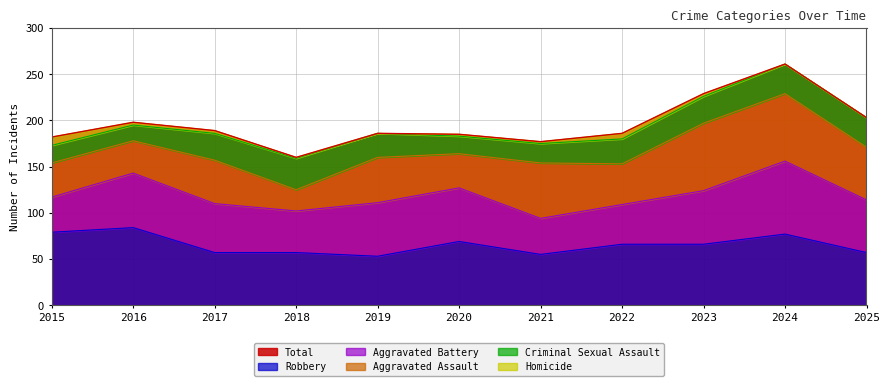

How many interior local peaks does the Homicide series have?

1